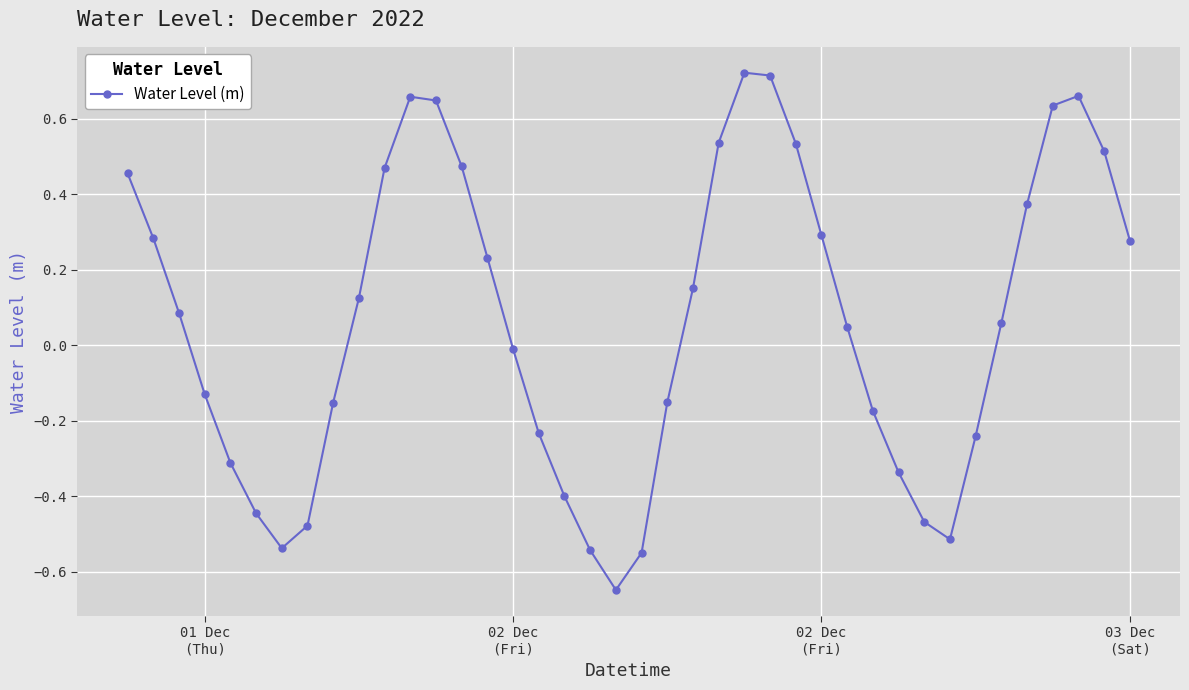

What is the sum of all values?

2.6